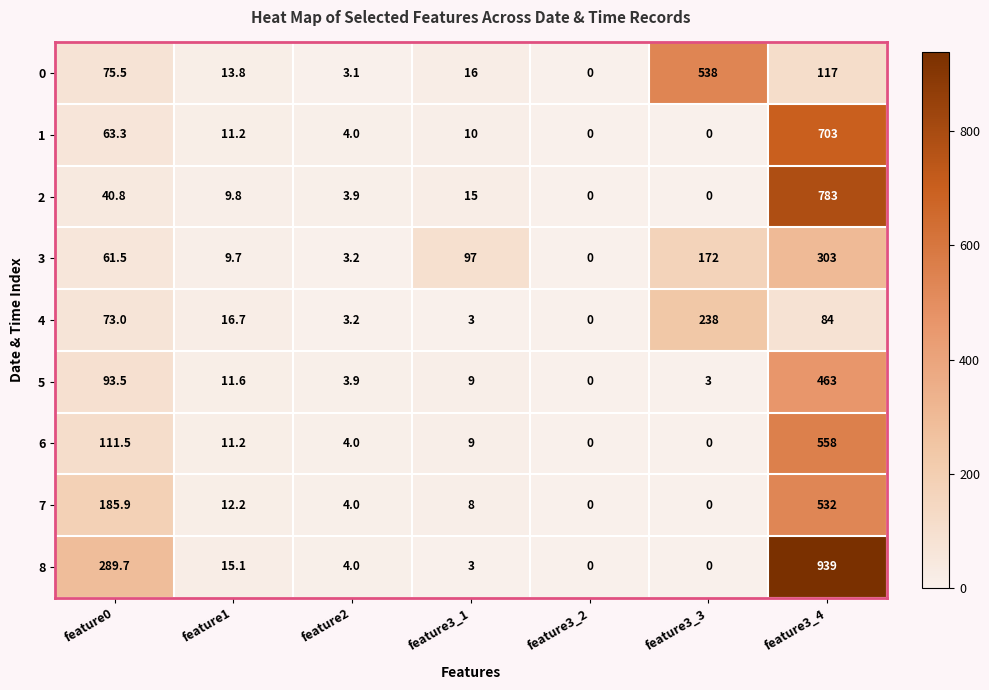

The value of 3 at feature1 is 5.9. True or false?

False